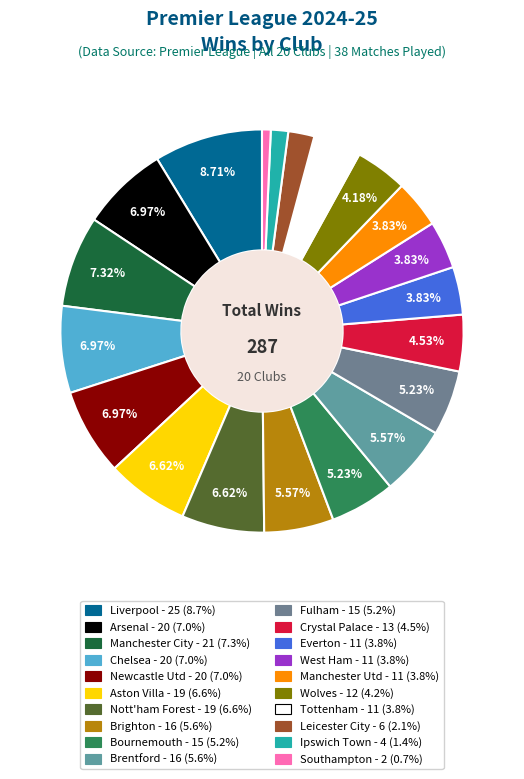

To the nearest percent, what percentage of the pie is Tottenham?

4%